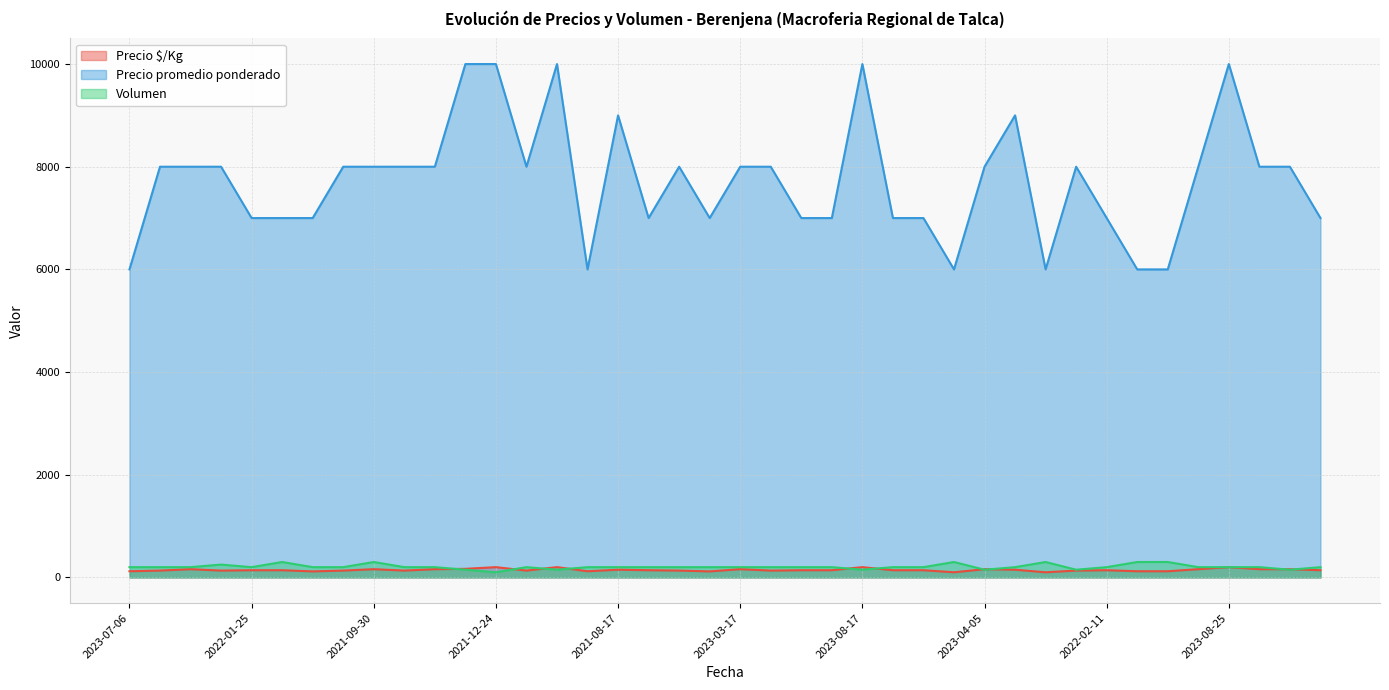

What is the highest value of the Precio $/Kg series?

200